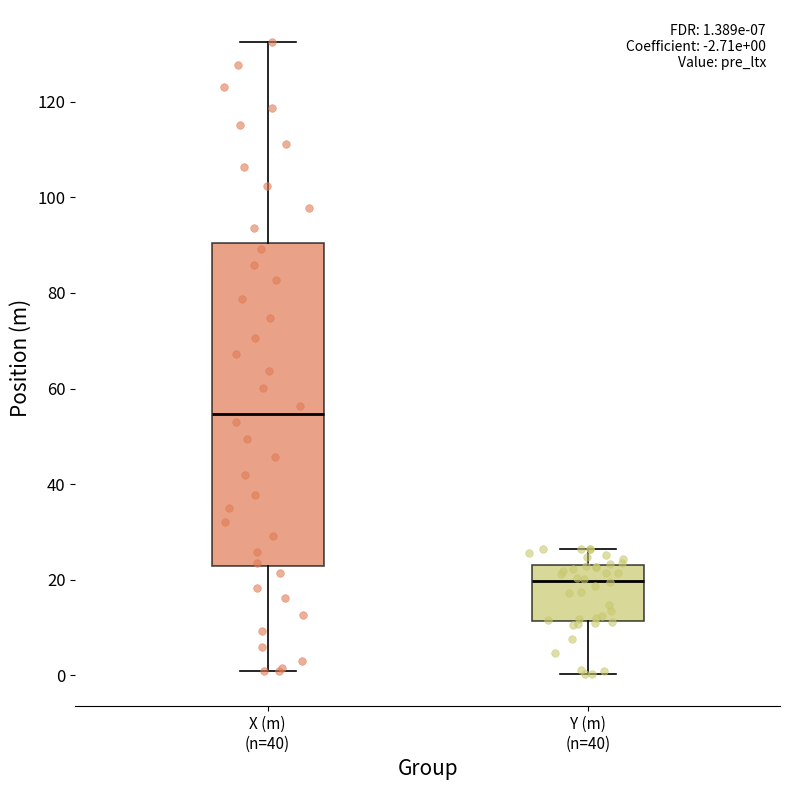

Comparing the boxes themselves (not the whiskers), which one is the tallest?

X (m) (n=40)